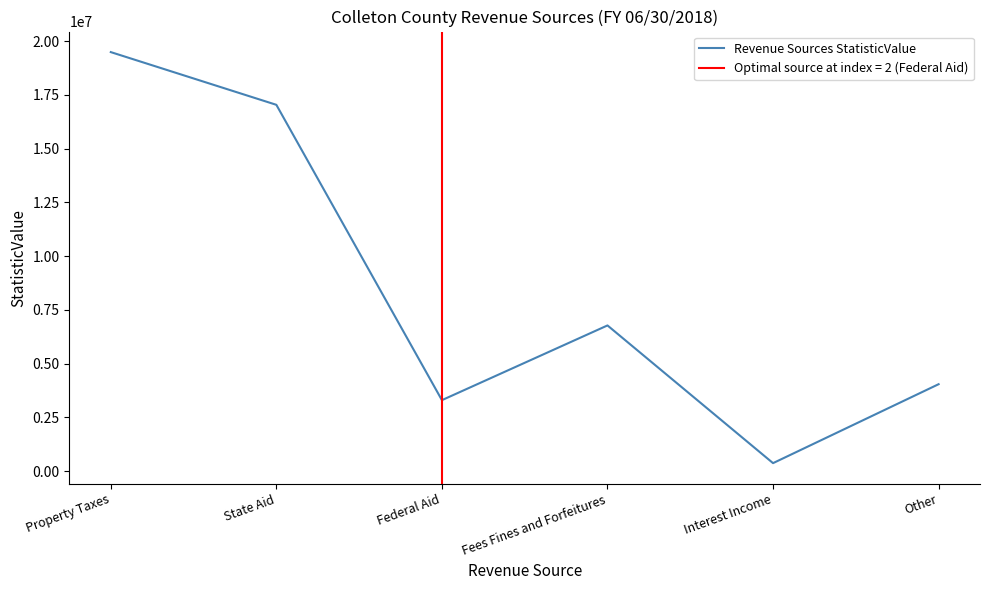

What position from the right is Property Taxes?

6